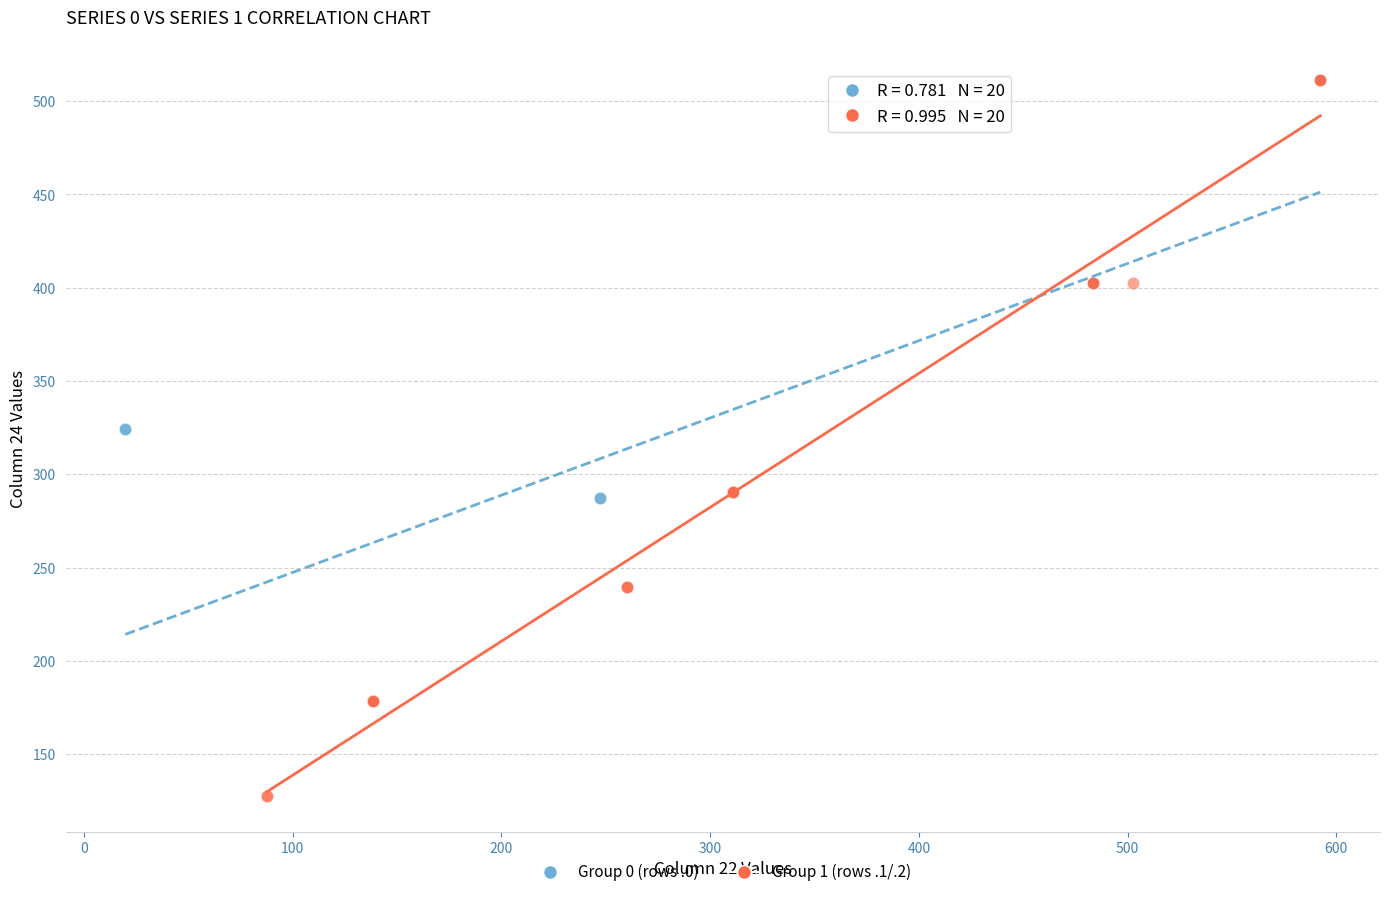

Which series has the largest Y range (max minus min)?

Group 1 (rows .1/.2)